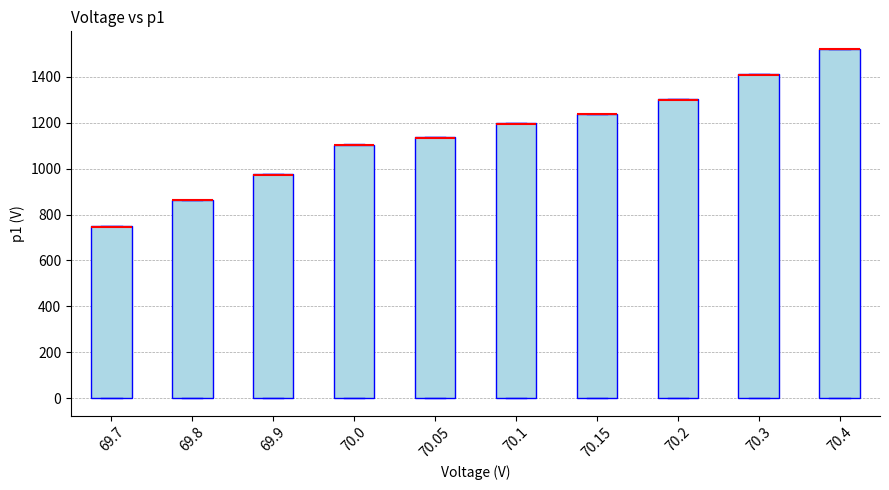

Reading left to right, read every box against the y-axis: the position of its median line, the range the box covers, and the ends of its whiskers. The values are not printed on the chart, so give them approximately, as read against the axis.

69.7: median 740 (drawn on the box's upper edge), box 0 to 740, whiskers 0 to 740
69.8: median 860 (drawn on the box's upper edge), box 0 to 860, whiskers 0 to 860
69.9: median 980 (drawn on the box's upper edge), box 0 to 980, whiskers 0 to 980
70.0: median 1100 (drawn on the box's upper edge), box 0 to 1100, whiskers 0 to 1100
70.05: median 1140 (drawn on the box's upper edge), box 0 to 1140, whiskers 0 to 1140
70.1: median 1200 (drawn on the box's upper edge), box 0 to 1200, whiskers 0 to 1200
70.15: median 1240 (drawn on the box's upper edge), box 0 to 1240, whiskers 0 to 1240
70.2: median 1300 (drawn on the box's upper edge), box 0 to 1300, whiskers 0 to 1300
70.3: median 1420 (drawn on the box's upper edge), box 0 to 1420, whiskers 0 to 1420
70.4: median 1520 (drawn on the box's upper edge), box 0 to 1520, whiskers 0 to 1520